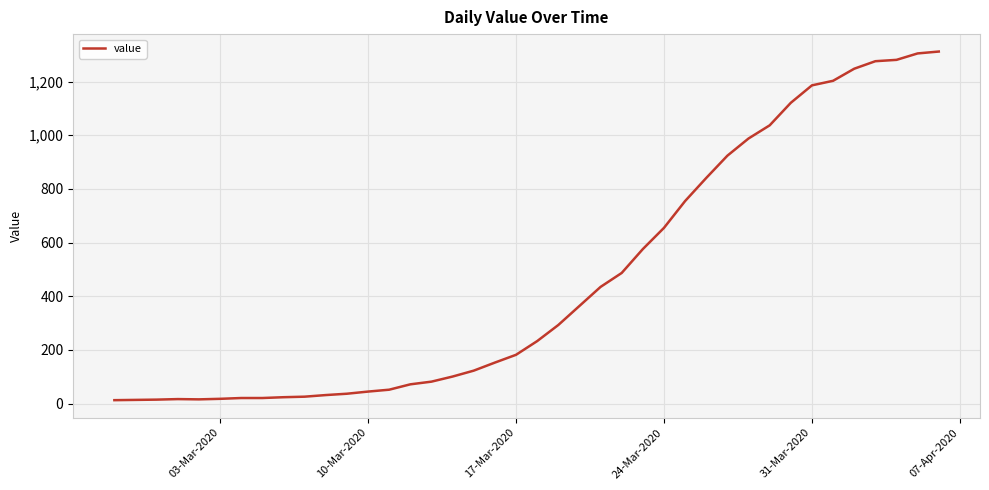

What is the difference between the maximum and minimum values?

1299